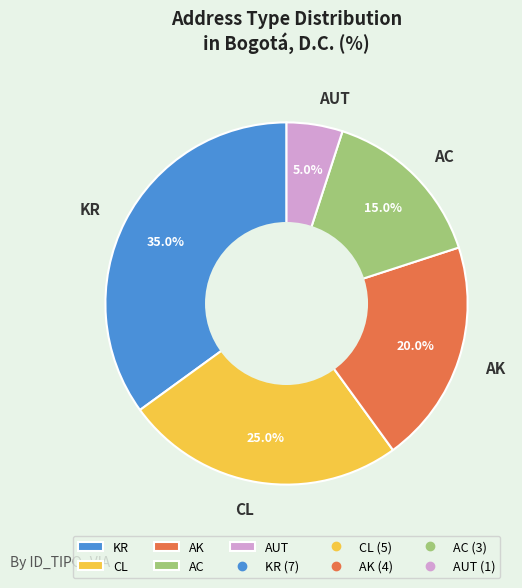

What is the smallest slice in the pie chart?

AUT